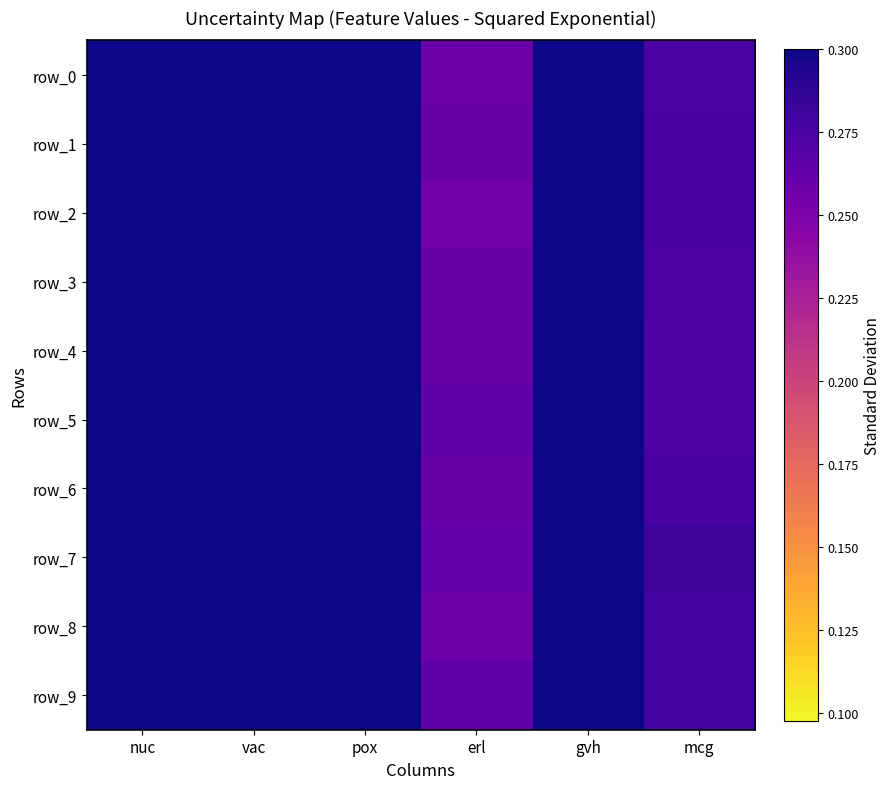

At how many categories does at least one series exceed 0?

6